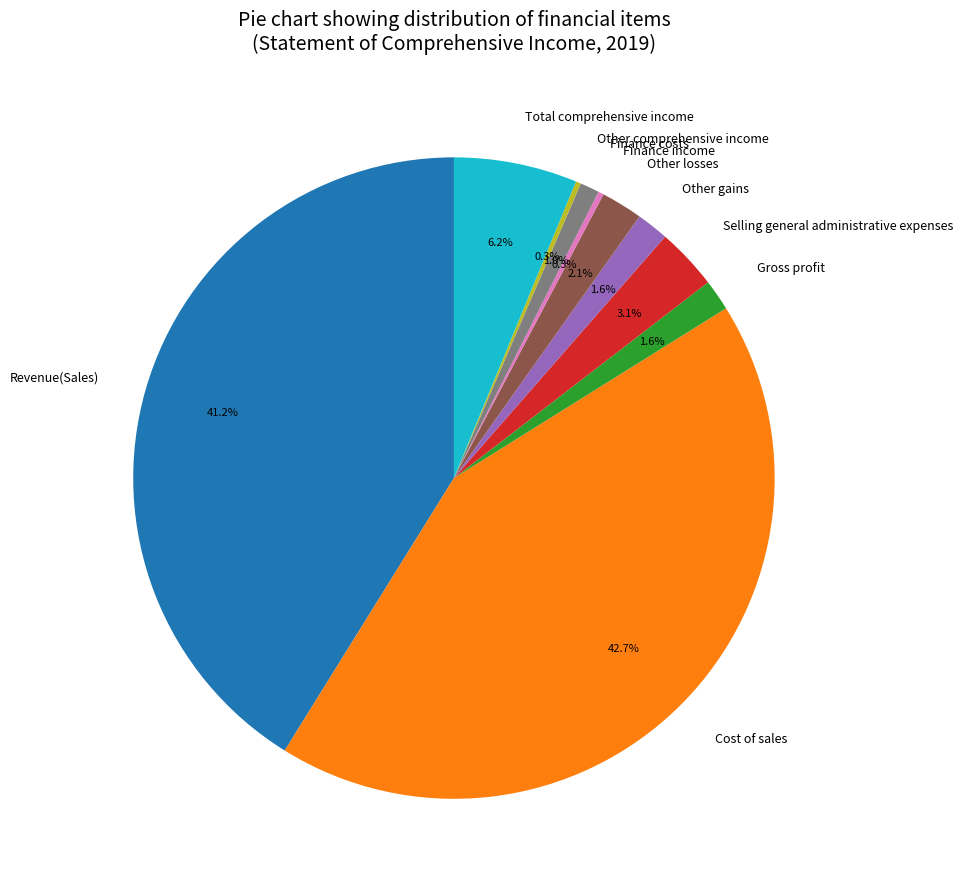

What portion of the pie excludes Other losses?

97.9%